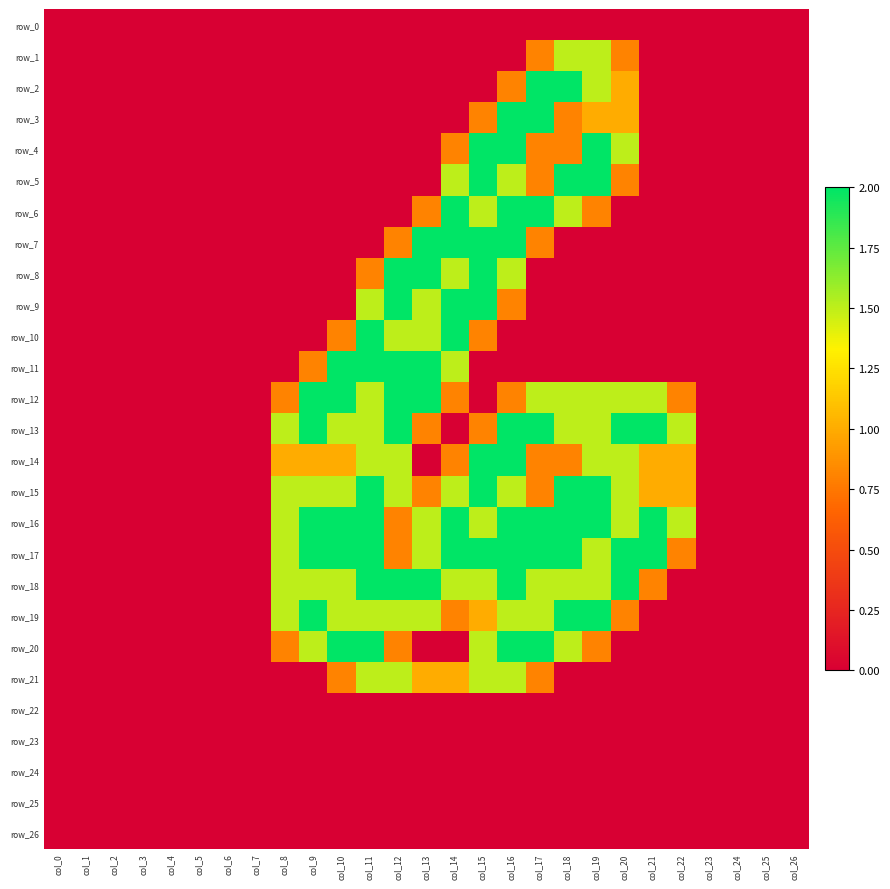

The value of row_3 at col_6 is 0.0. True or false?

True